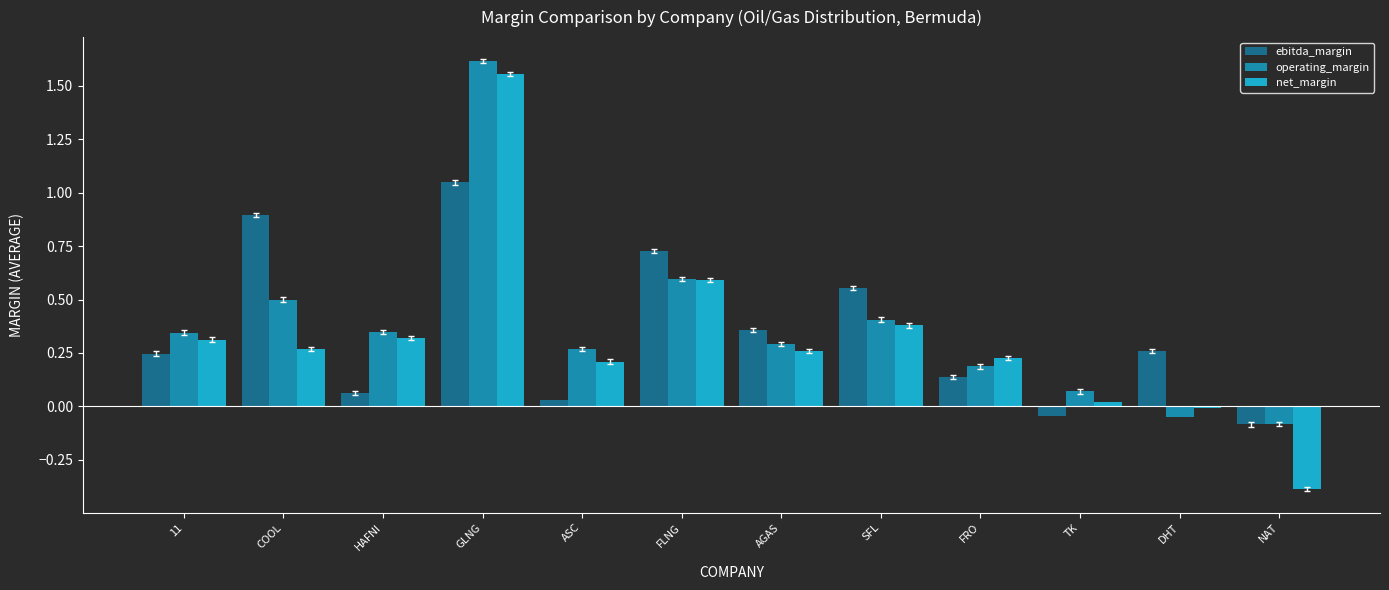

At SFL, list the series in order from largest to smallest.

ebitda_margin, operating_margin, net_margin